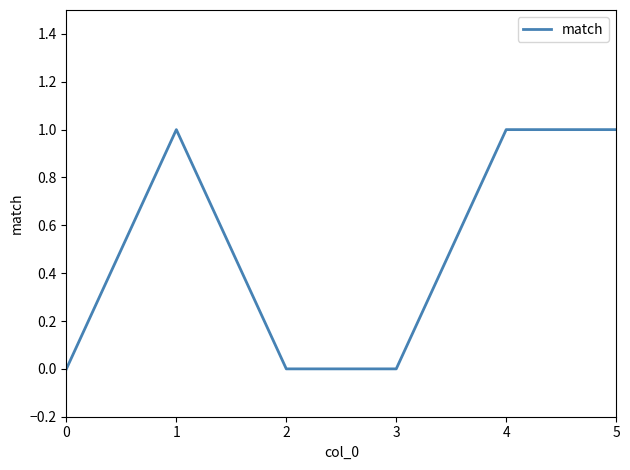

What is the sum of all values?

3